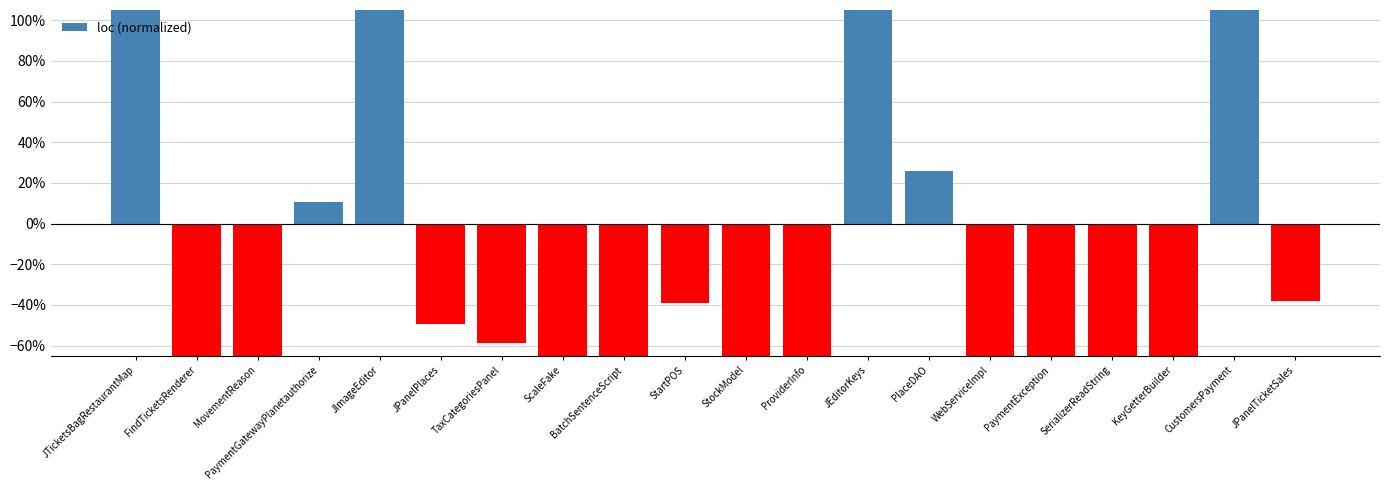

List the labels in order of value, smallest first.

PaymentException, ScaleFake, SerializerReadString, WebServiceImpl, KeyGetterBuilder, BatchSentenceScript, ProviderInfo, FindTicketsRenderer, StockModel, MovementReason, TaxCategoriesPanel, JPanelPlaces, StartPOS, JPanelTicketSales, PaymentGatewayPlanetauthorize, PlaceDAO, JImageEditor, JEditorKeys, CustomersPayment, JTicketsBagRestaurantMap